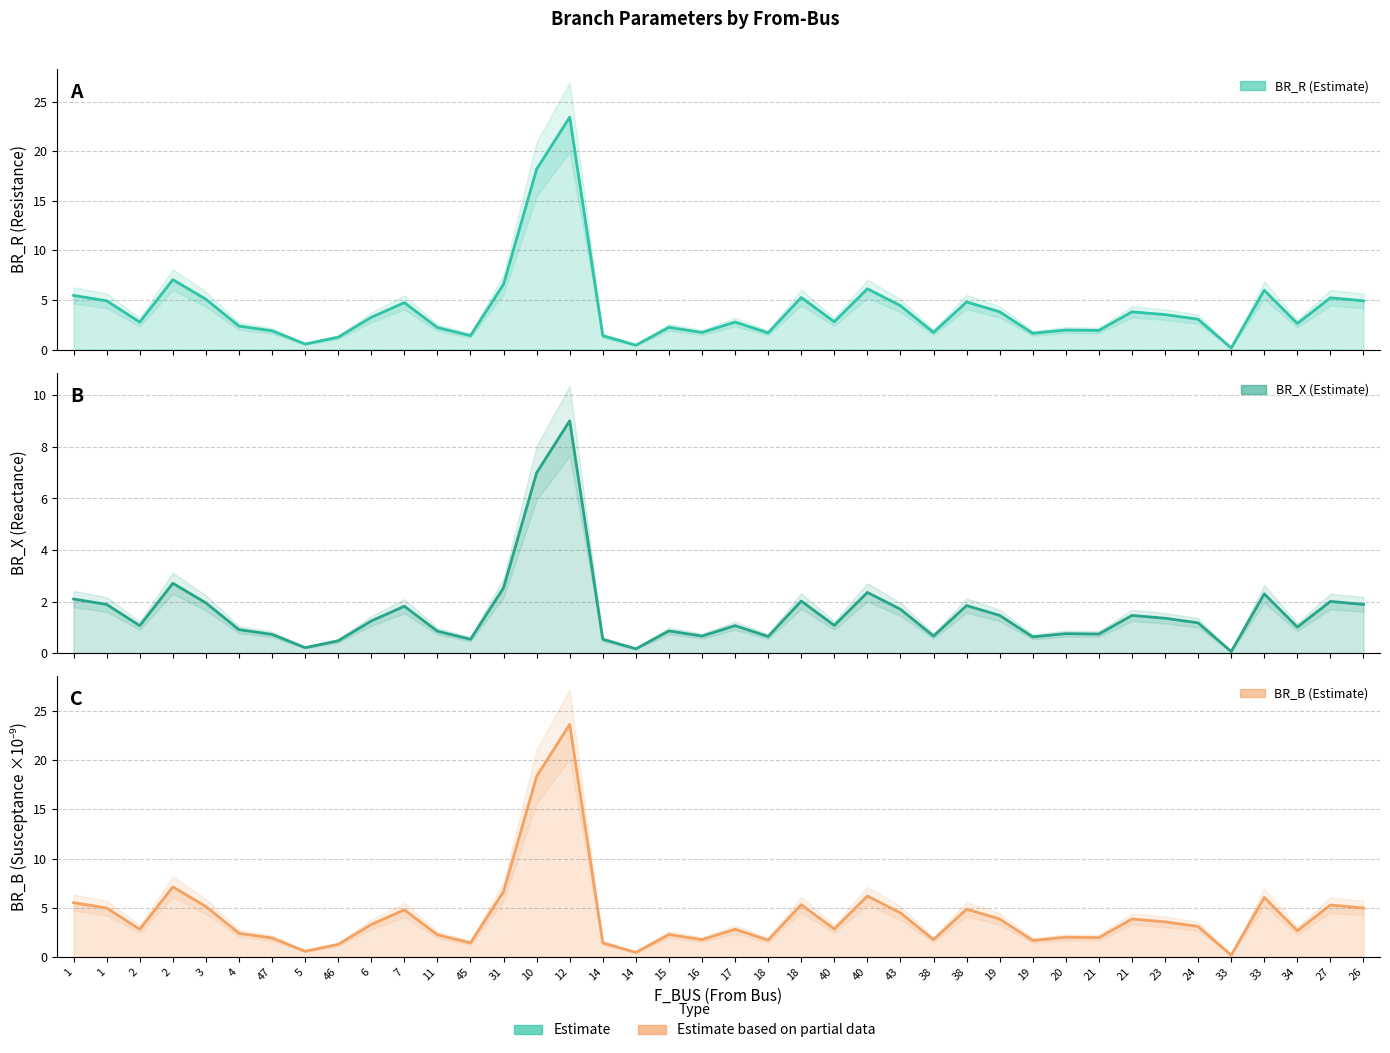

What is the difference between the highest and lowest values at 18?

1.1